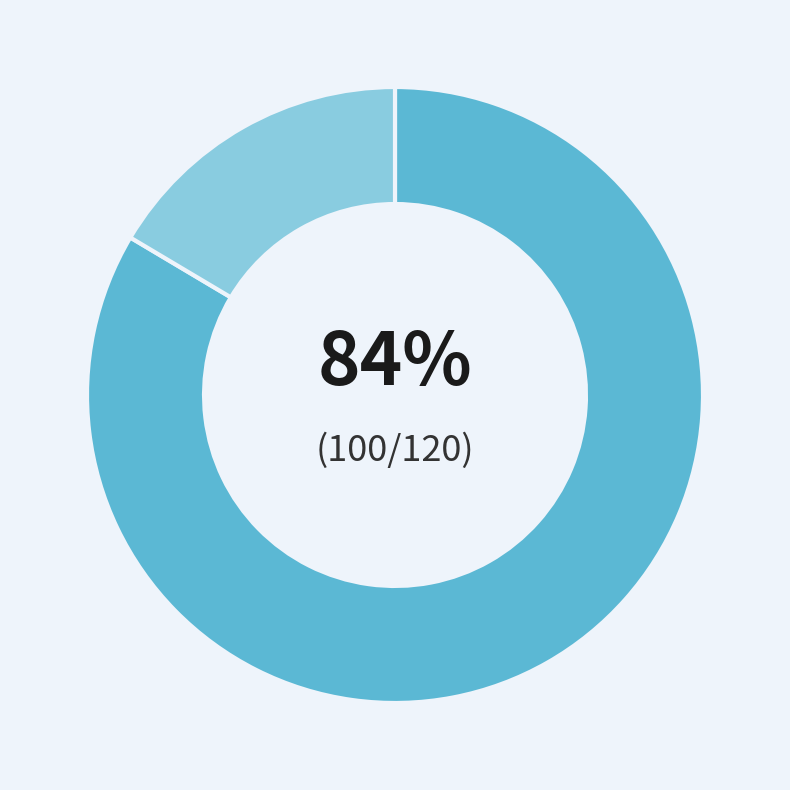

How many slices are in this pie chart?

2